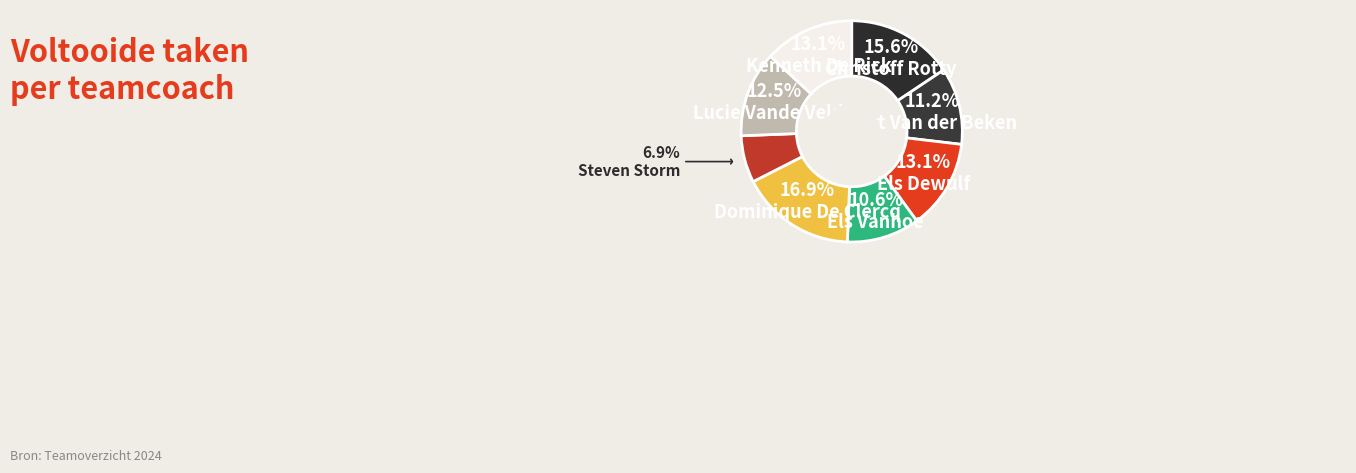

What percentage is the Bart Van der Beken slice, to the nearest percent?

11%